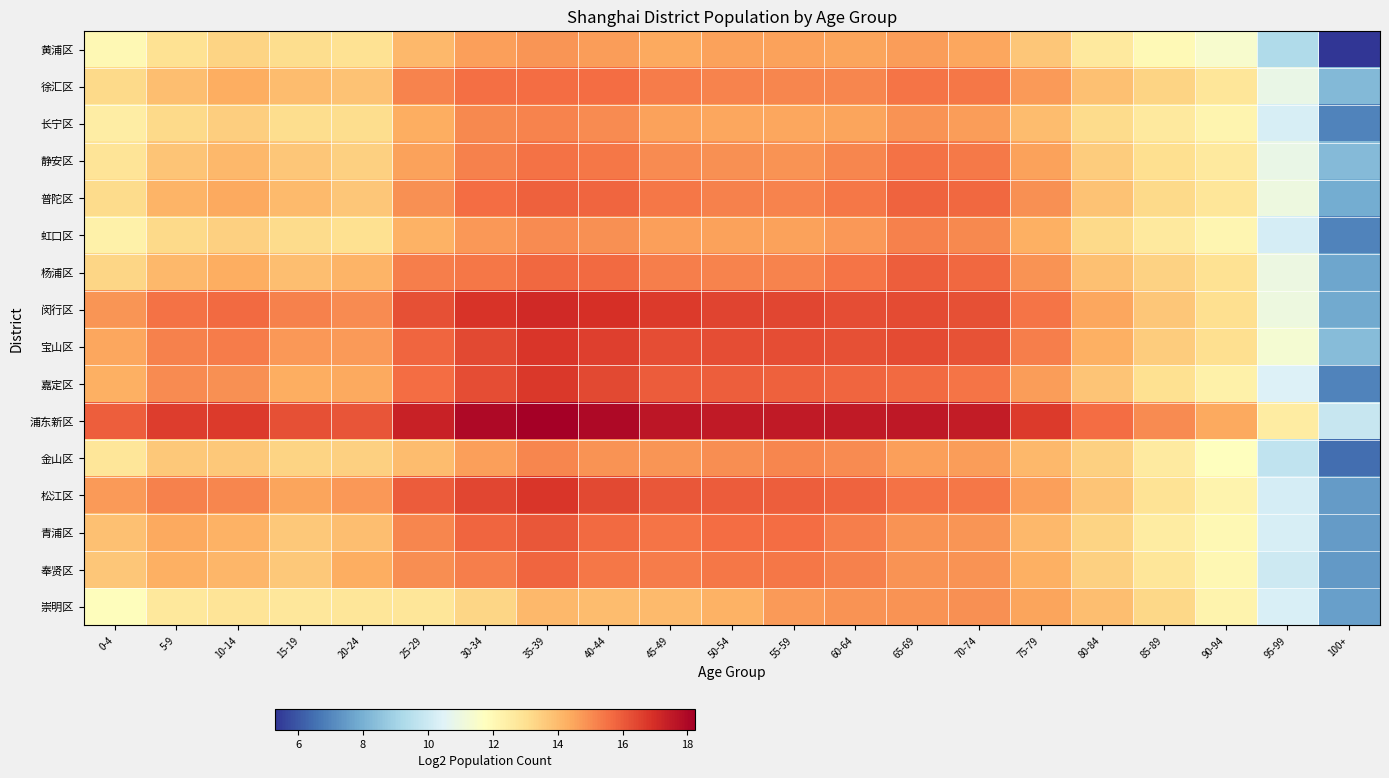

What is the total value across all series at 25-29?

240.3